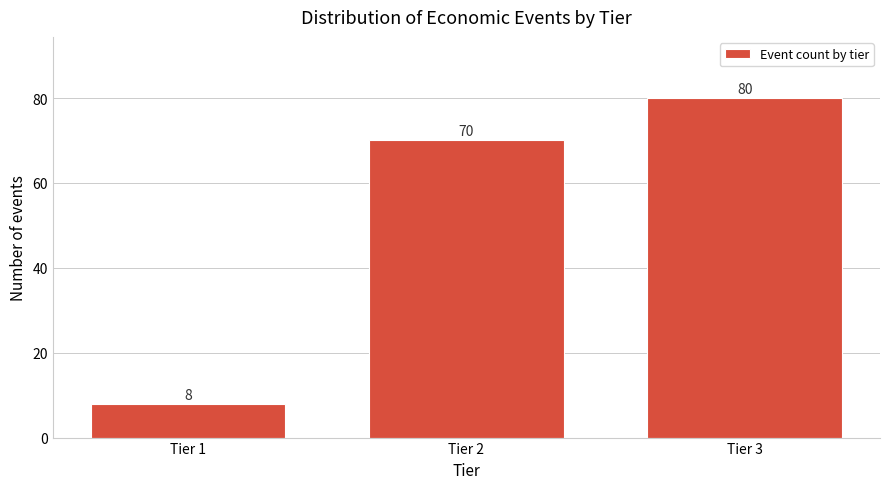

Reading left to right, extract all data points from this chart.

8	70	80